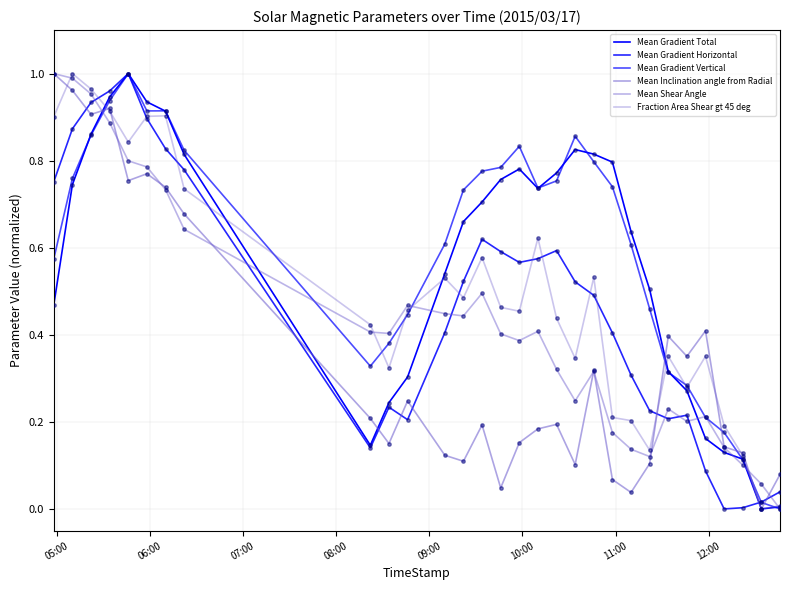

Does the chart have visible grid lines?

Yes